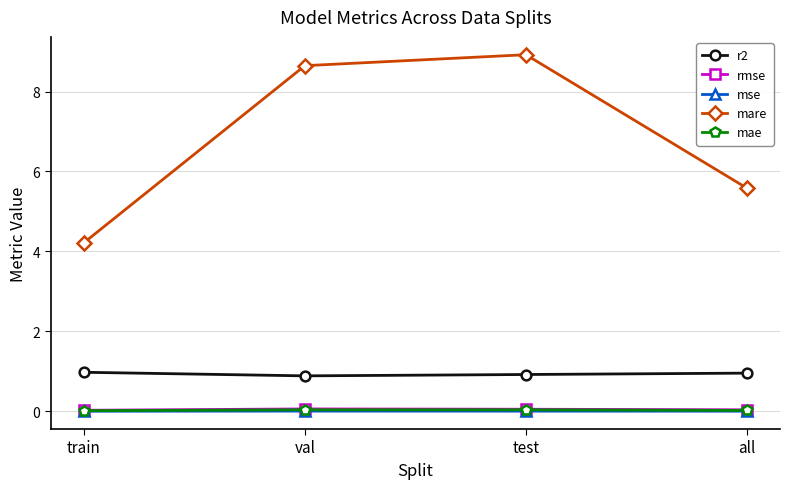

The mare series shows 4.2 at train. True or false?

True